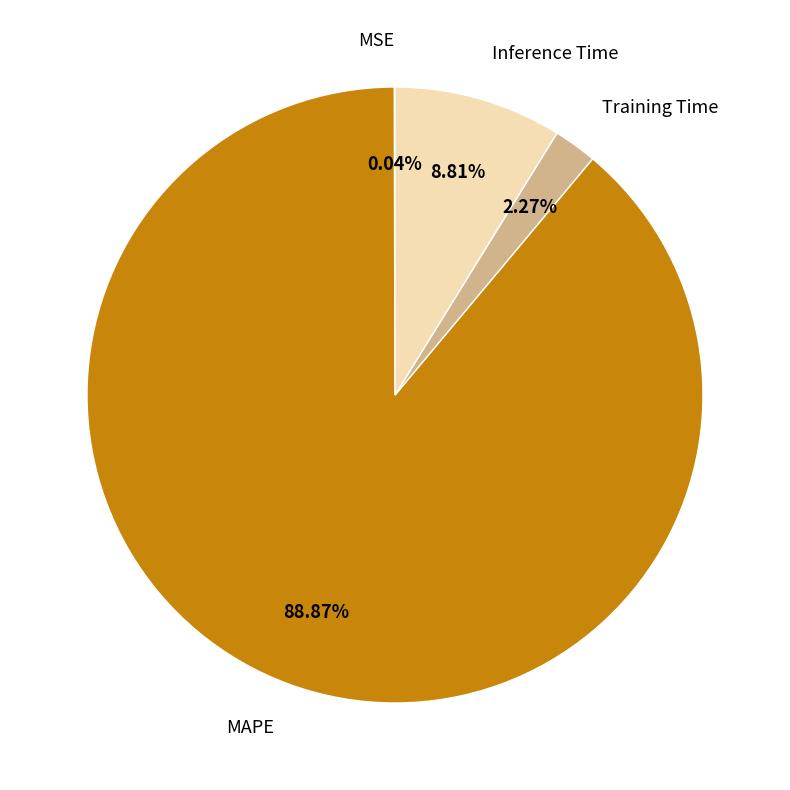

Which has a higher value, Training Time or MAPE?

MAPE